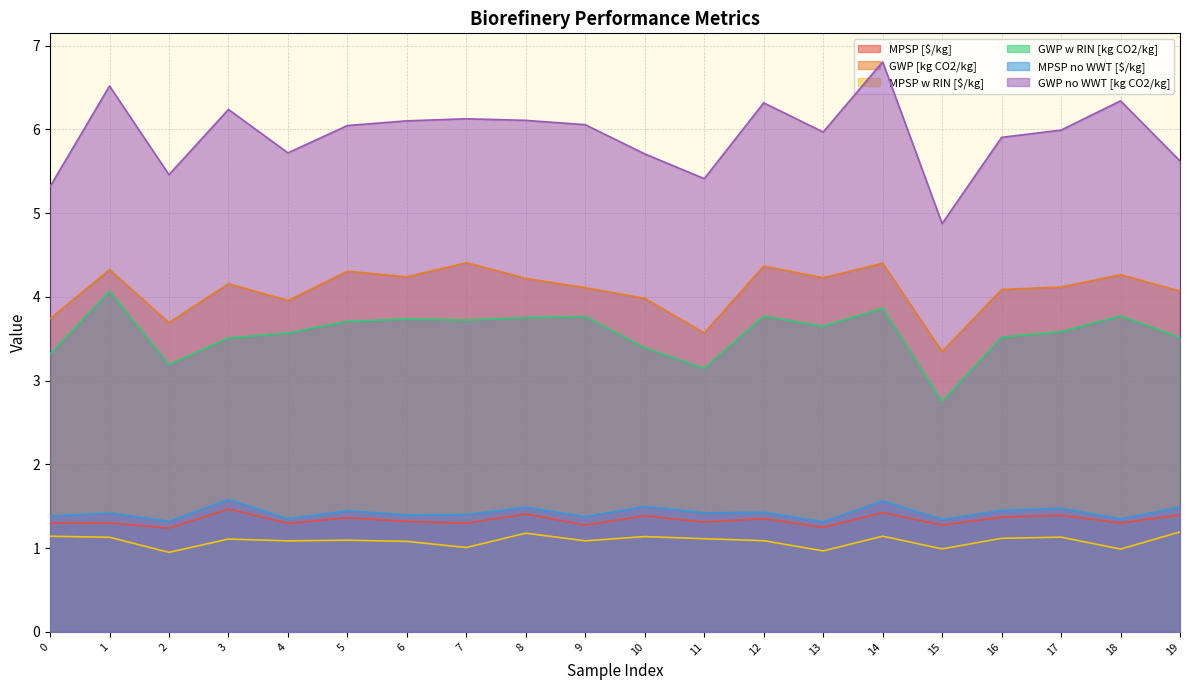

What is the value of the GWP [kg CO2/kg] point at the 20th from the left?

4.1